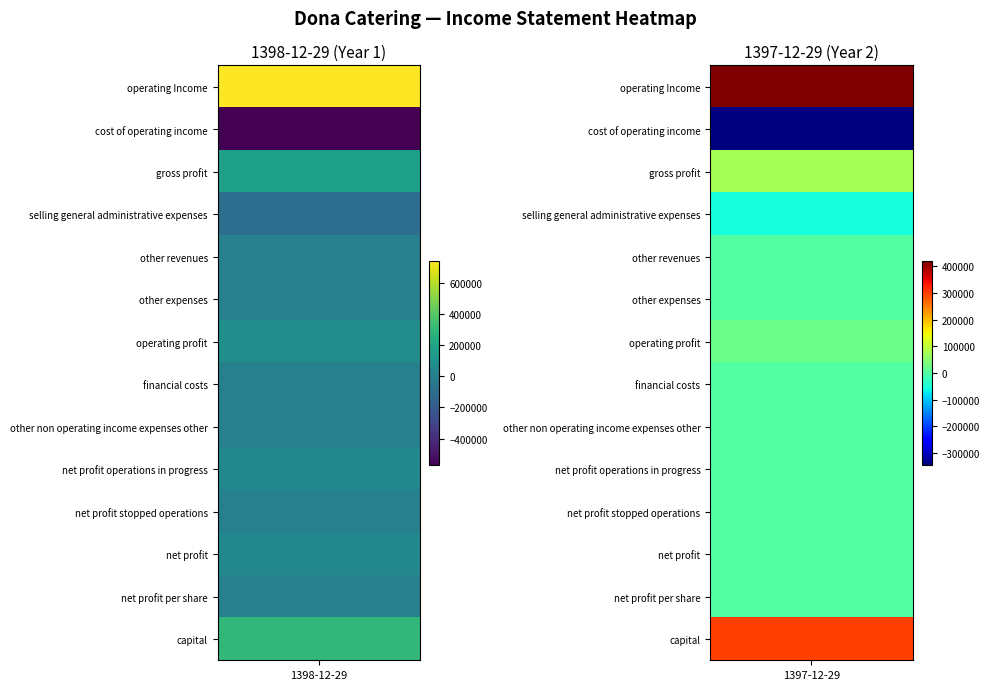

At which label is 1397-12-29 closest to 38412?

operating_profit